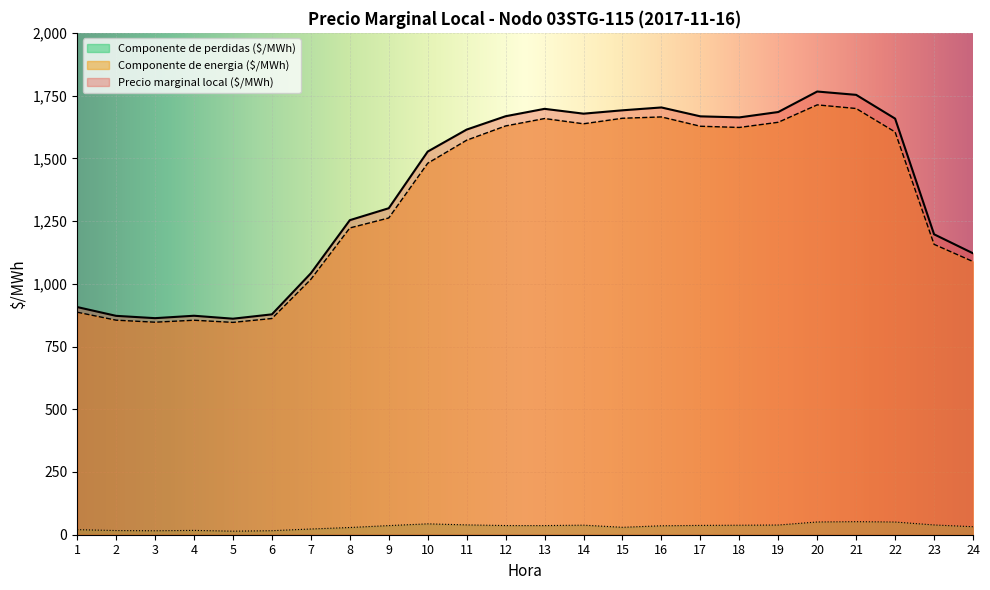

Does the chart display data point markers on the line(s)?

No